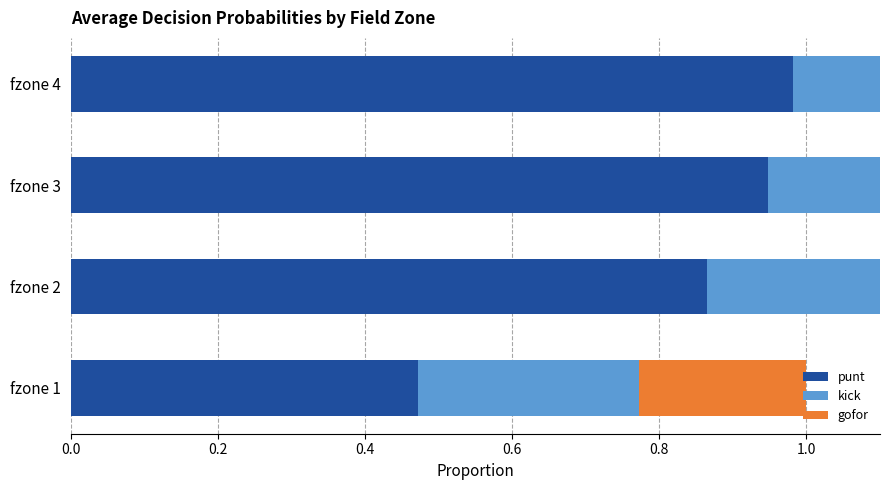

What is the total value across all series at fzone 3?

1.3